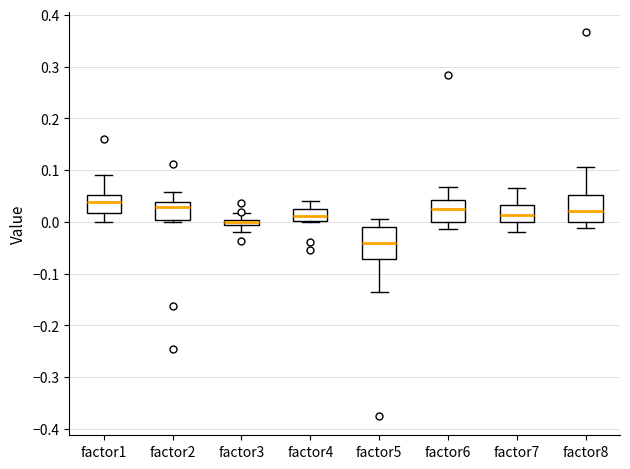

Comparing the boxes themselves (not the whiskers), which one is the tallest?

factor5